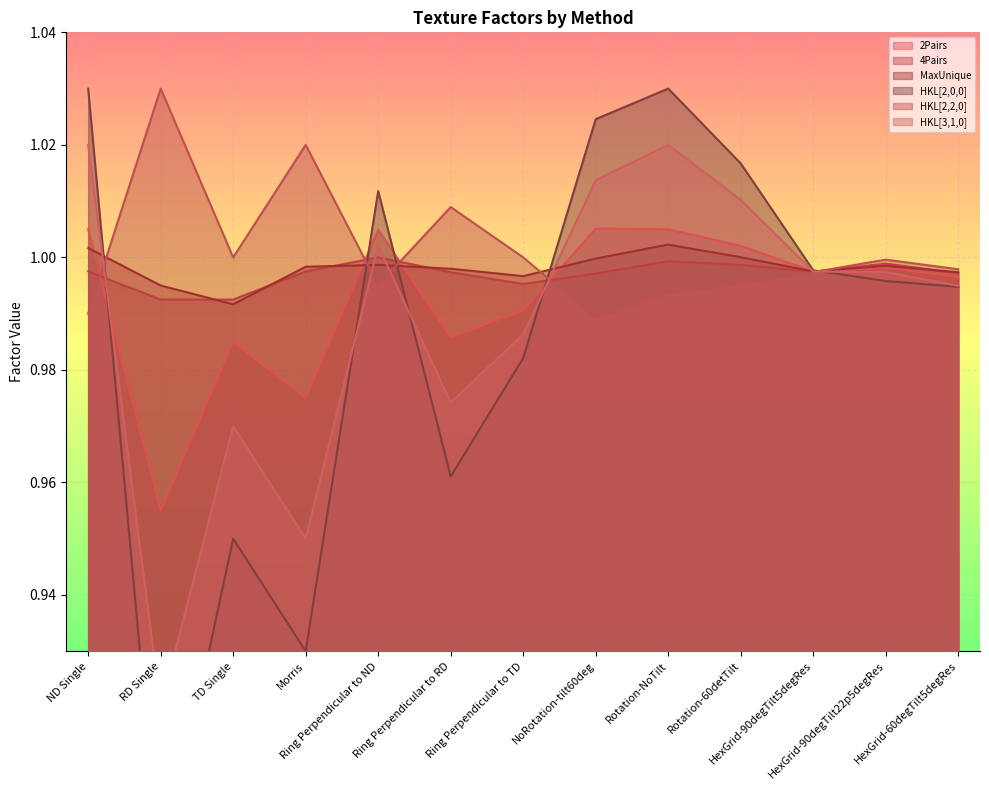

The 2Pairs series shows 1.3 at RD Single. True or false?

False